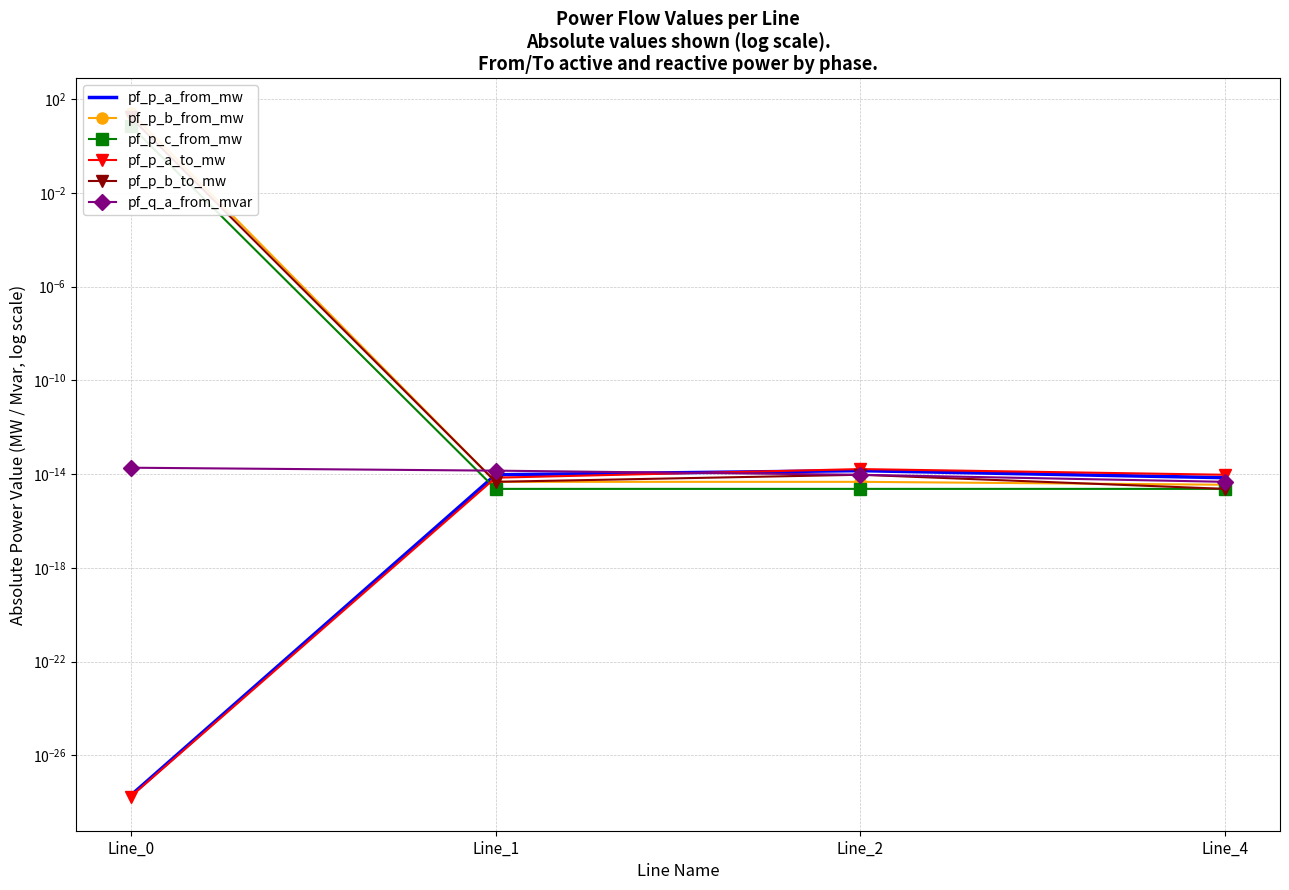

At which category is the sum across all series the highest?

Line_0